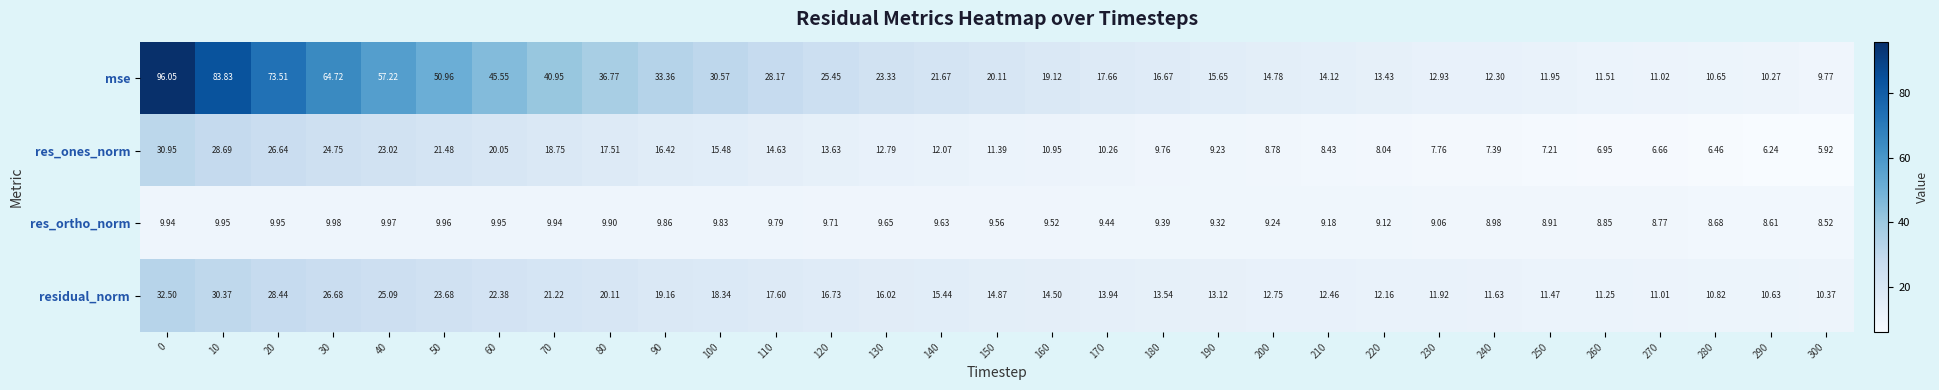

What is the difference between the highest and lowest values at 160?

9.6